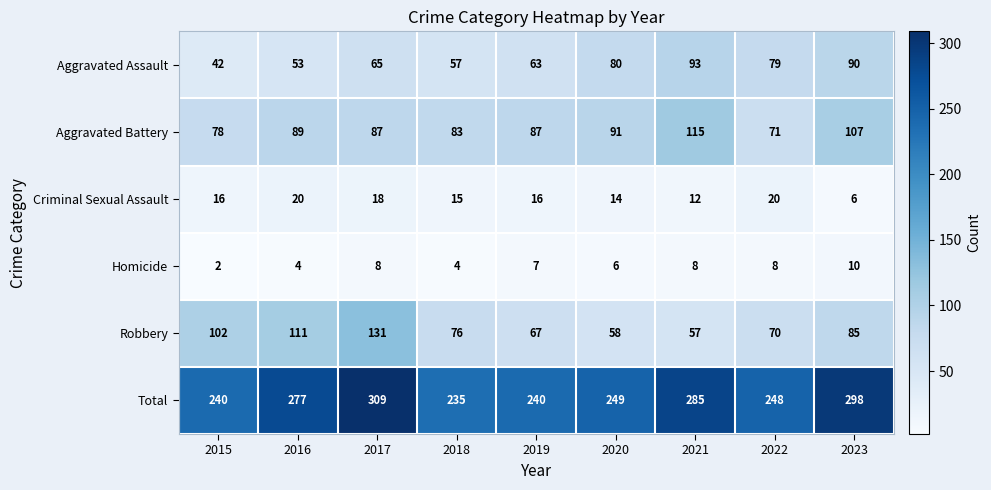

How many data points does each series have?

9